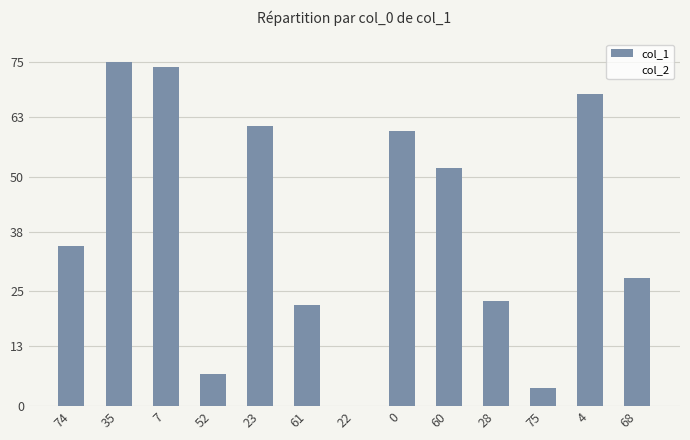

What is the sum of all values?

509